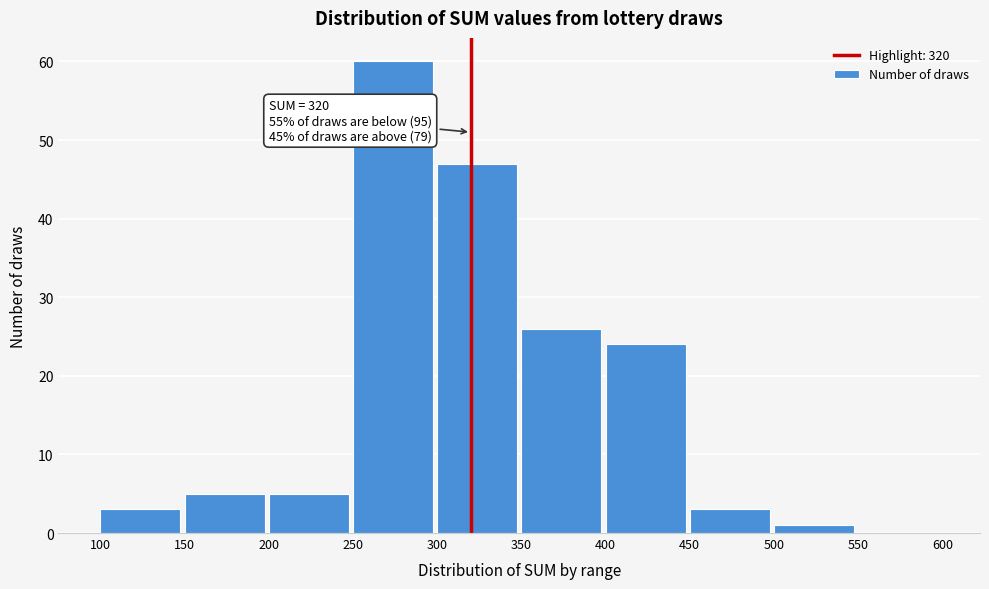

Which range on the x-axis has the tallest bar?

250 to 300